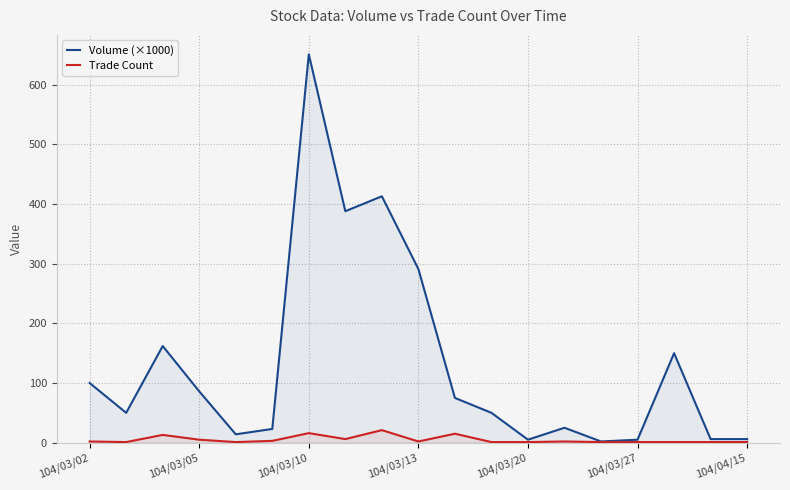

What is the spread (max minus min) of values at 104/03/20?

4